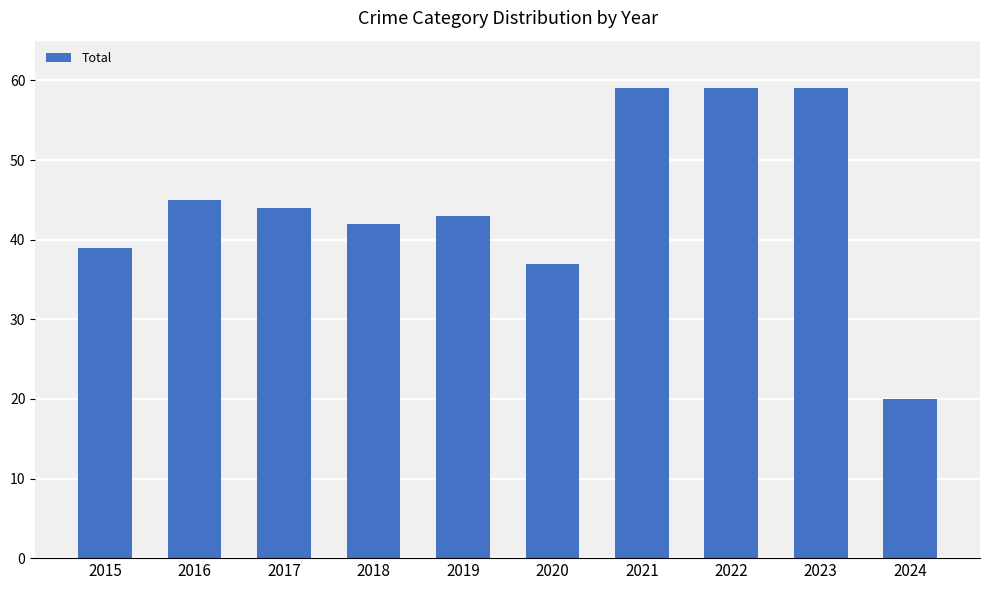

What is the average value?

45